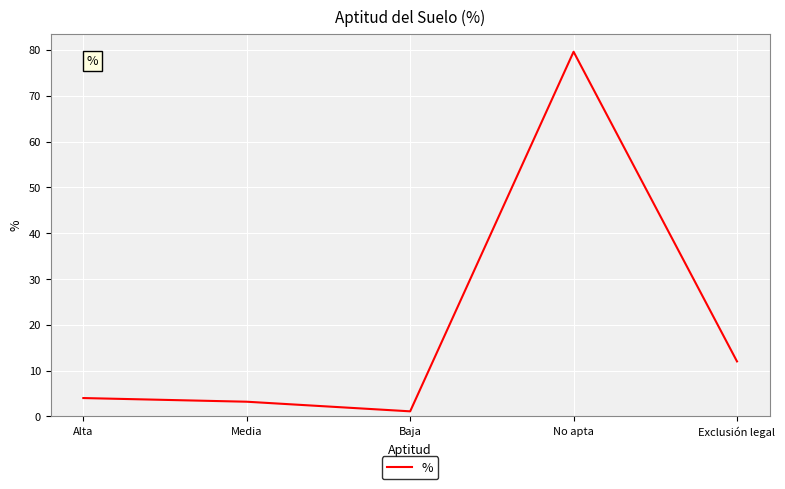

At which category does the data reach its first local peak?

No apta